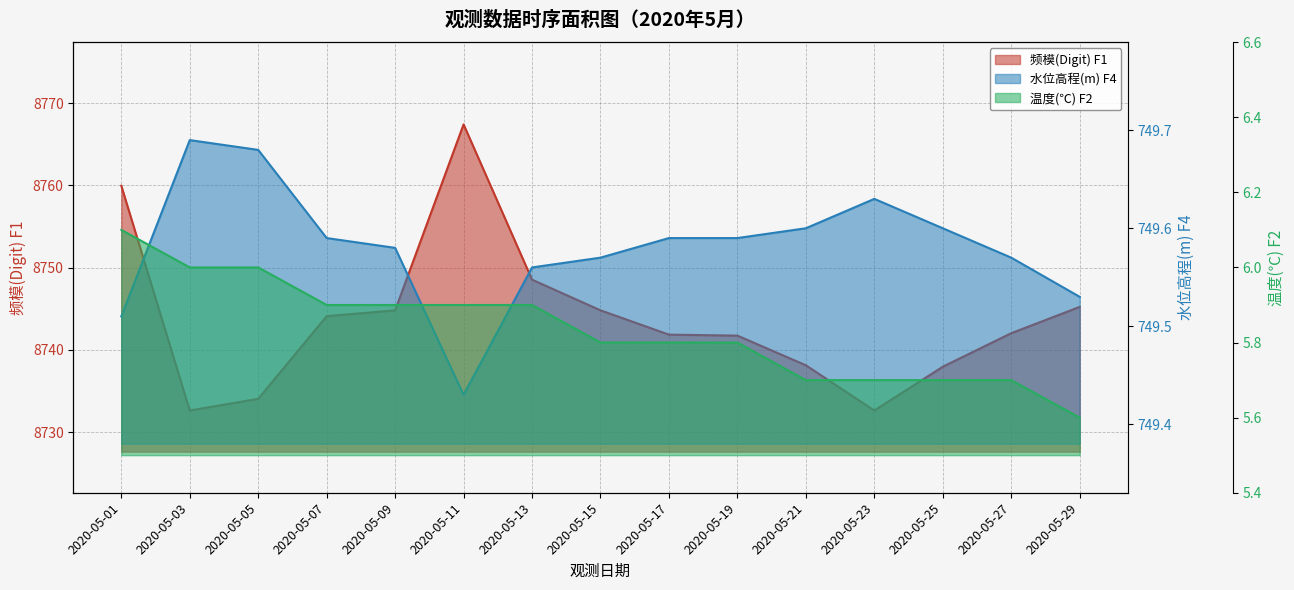

In 水位高程(m) F4, how many points are higher than both neighbors (excluding endpoints)?

2